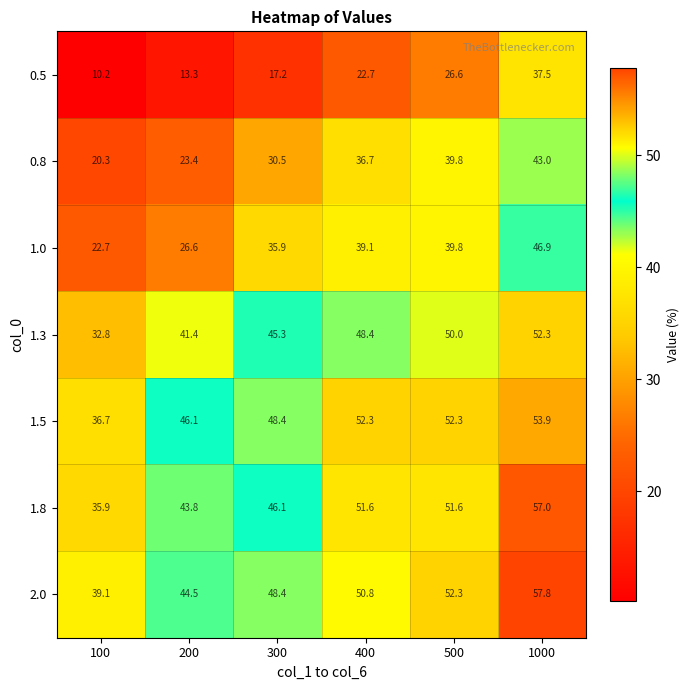

What is the difference between the 1.3 values at 1000 and 400?

3.9